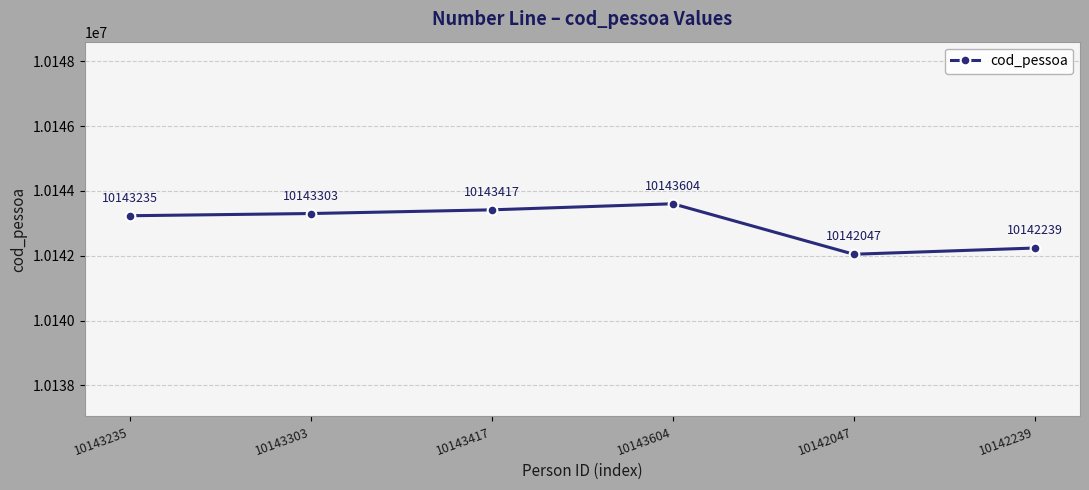

What is the label of the 1st point from the left?

10143235